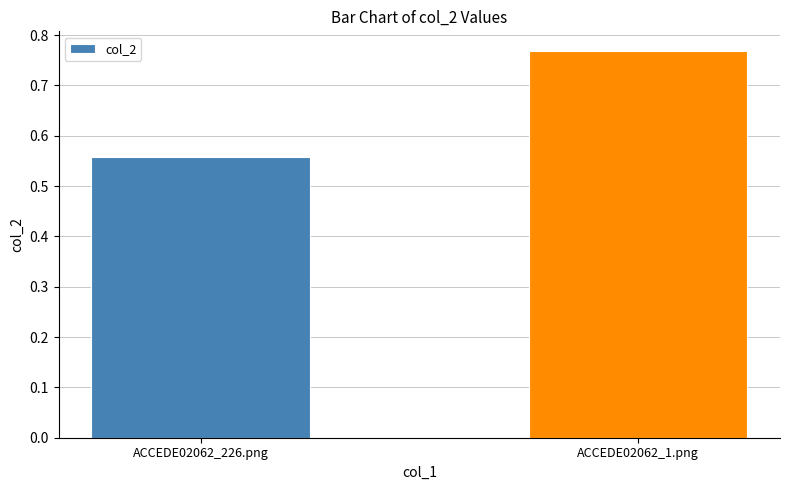

How many bars are there in total?

2